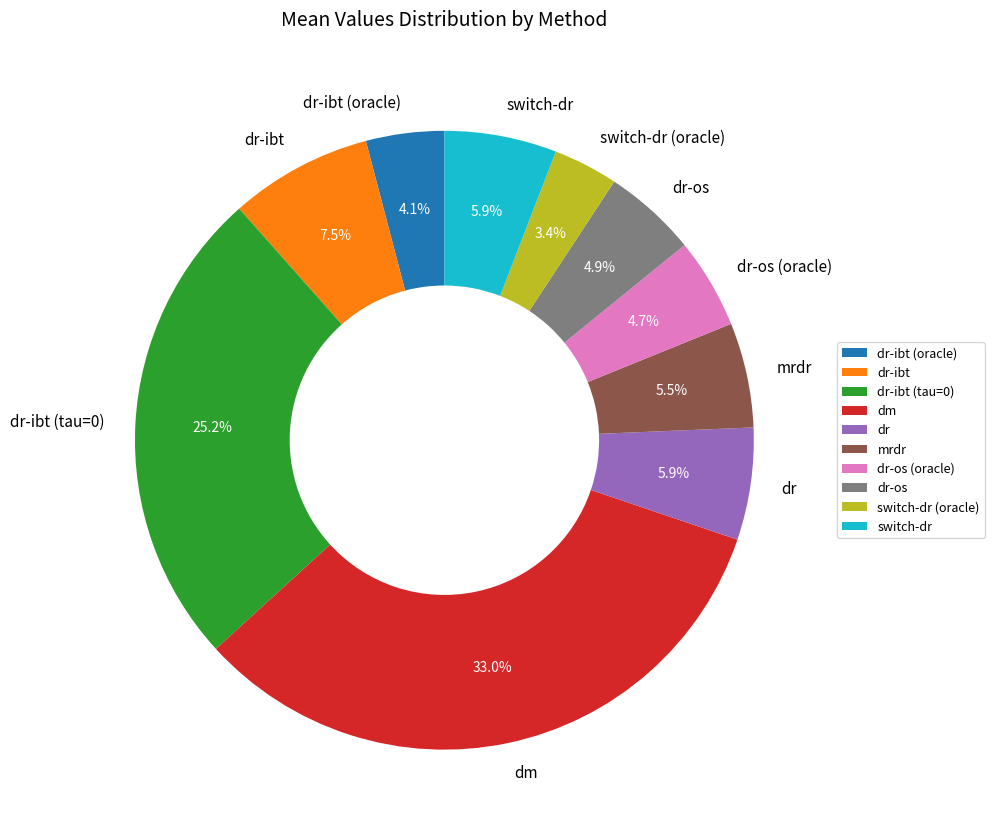

How much of the chart is everything except dr?

94.1%